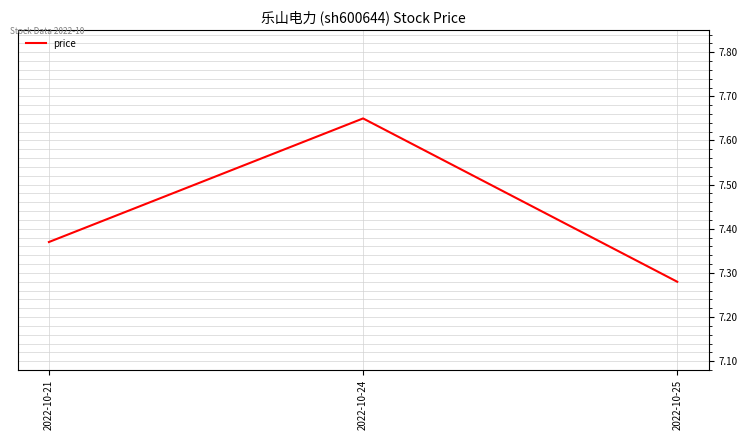

True or false: the data shows 12.6 at 2022-10-21.

False